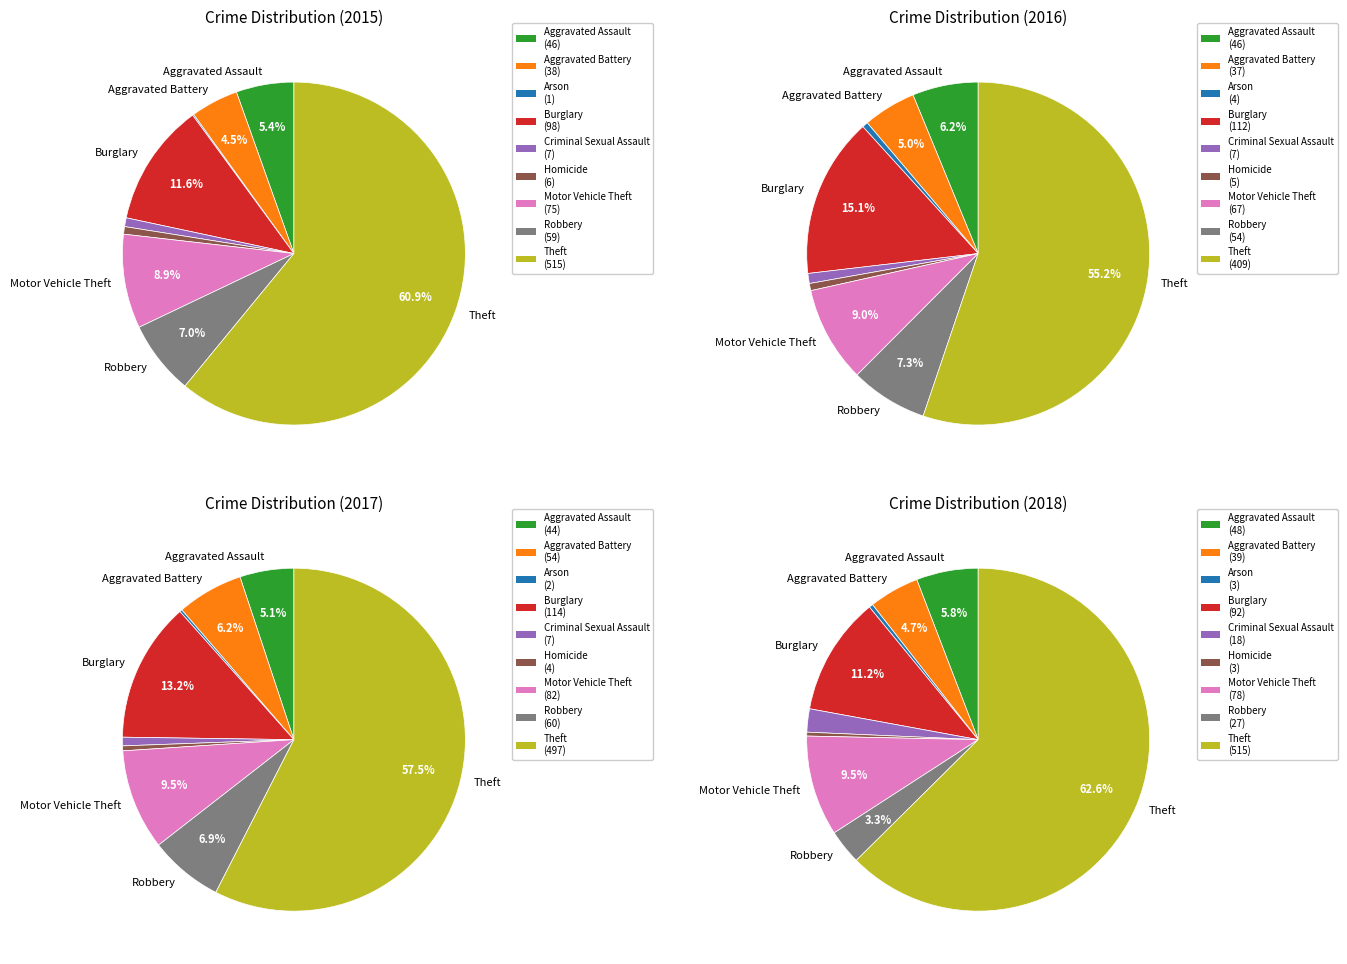

Rank the series at Burglary from highest to lowest value.

2017, 2016, 2015, 2018